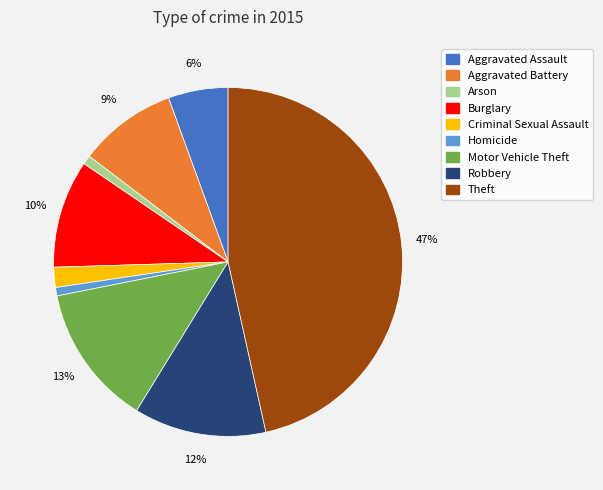

Is it true that Arson is 13% of the pie?

False